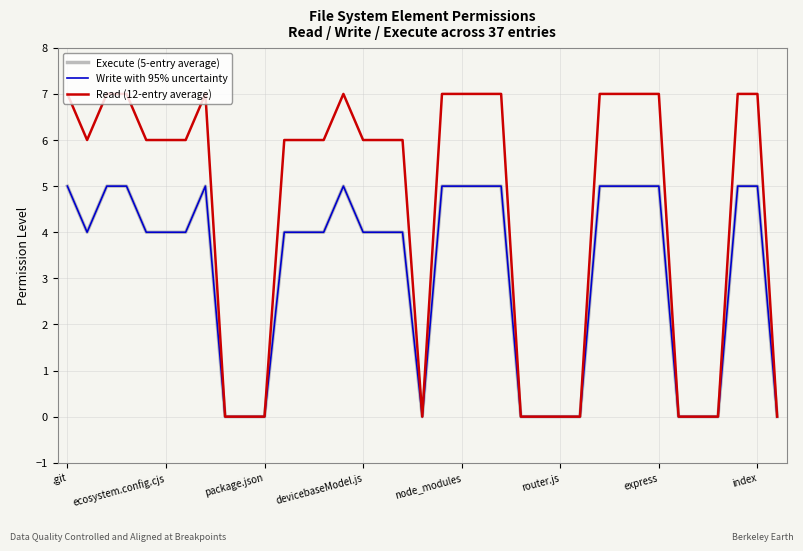

What is the label of the 34th point from the left?

33